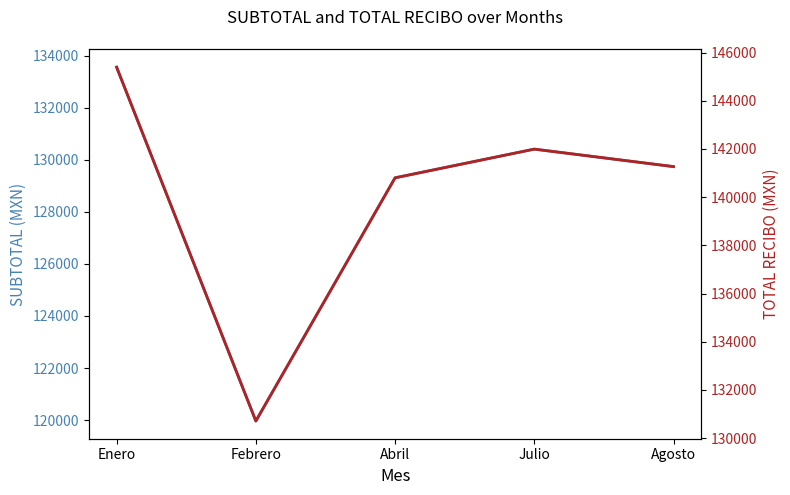

Reading left to right, list all the values displayed in this chart.

SUBTOTAL: 133557.5	119962.9	129307.3	130409.1	129737.6
TOTAL RECIBO: 145392.0	130709.0	140801.0	141992.0	141266.0